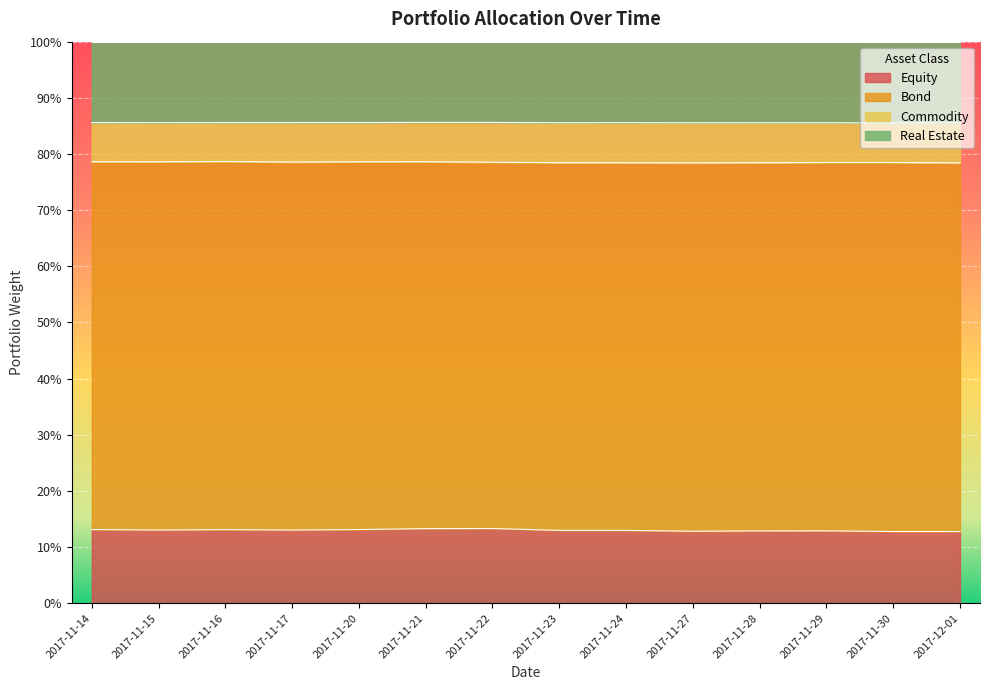

True or false: Equity has a value of 0.2 at 2017-11-15.

False